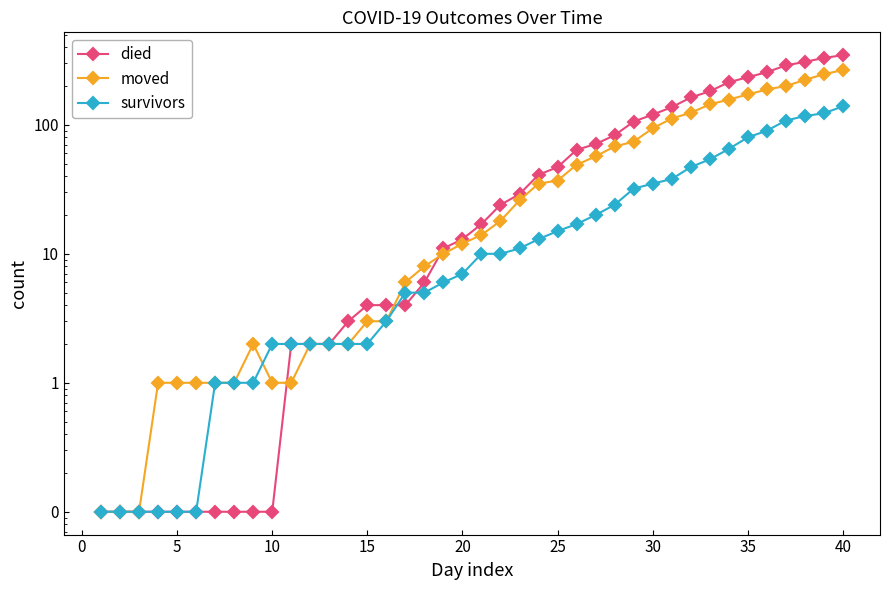

Reading left to right, what are all the values shown in this chart?

died: 0.1	0.1	0.1	0.1	0.1	0.1	0.1	0.1	0.1	0.1	2.0	2.0	2.0	3.0	4.0	4.0	4.0	6.0	11.0	13.0	17.0	24.0	29.0	41.0	47.0	64.0	71.0	83.0	106.0	120.0	137.0	163.0	182.0	214.0	234.0	256.0	289.0	308.0	330.0	347.0
moved: 0.1	0.1	0.1	1.0	1.0	1.0	1.0	1.0	2.0	1.0	1.0	2.0	2.0	2.0	3.0	3.0	6.0	8.0	10.0	12.0	14.0	18.0	26.0	35.0	37.0	49.0	57.0	68.0	74.0	94.0	112.0	124.0	144.0	157.0	172.0	188.0	200.0	223.0	247.0	266.0
survivors: 0.1	0.1	0.1	0.1	0.1	0.1	1.0	1.0	1.0	2.0	2.0	2.0	2.0	2.0	2.0	3.0	5.0	5.0	6.0	7.0	10.0	10.0	11.0	13.0	15.0	17.0	20.0	24.0	32.0	35.0	38.0	47.0	54.0	65.0	80.0	90.0	108.0	117.0	123.0	139.0